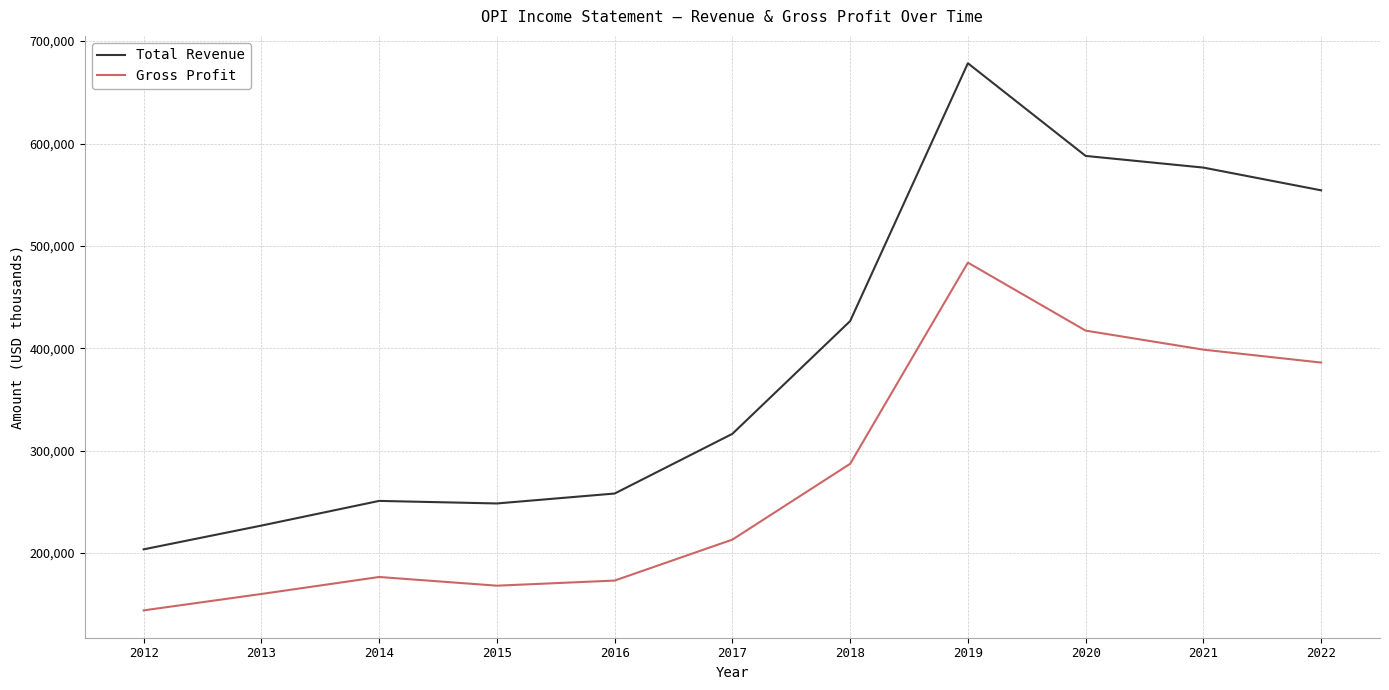

Does the chart display data point markers on the line(s)?

No